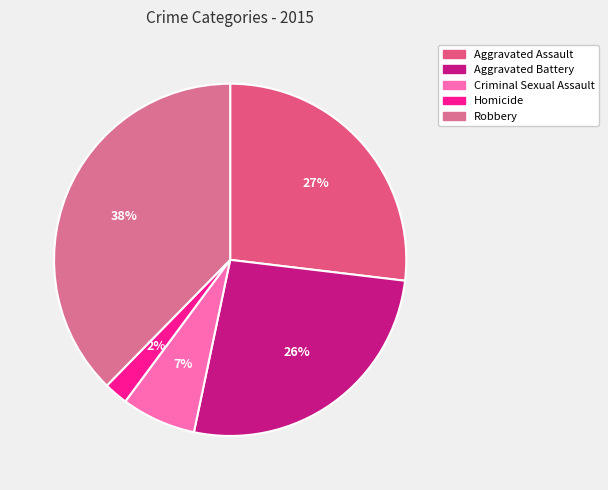

Combined, what portion of the pie is Criminal Sexual Assault and Homicide?

9.0%